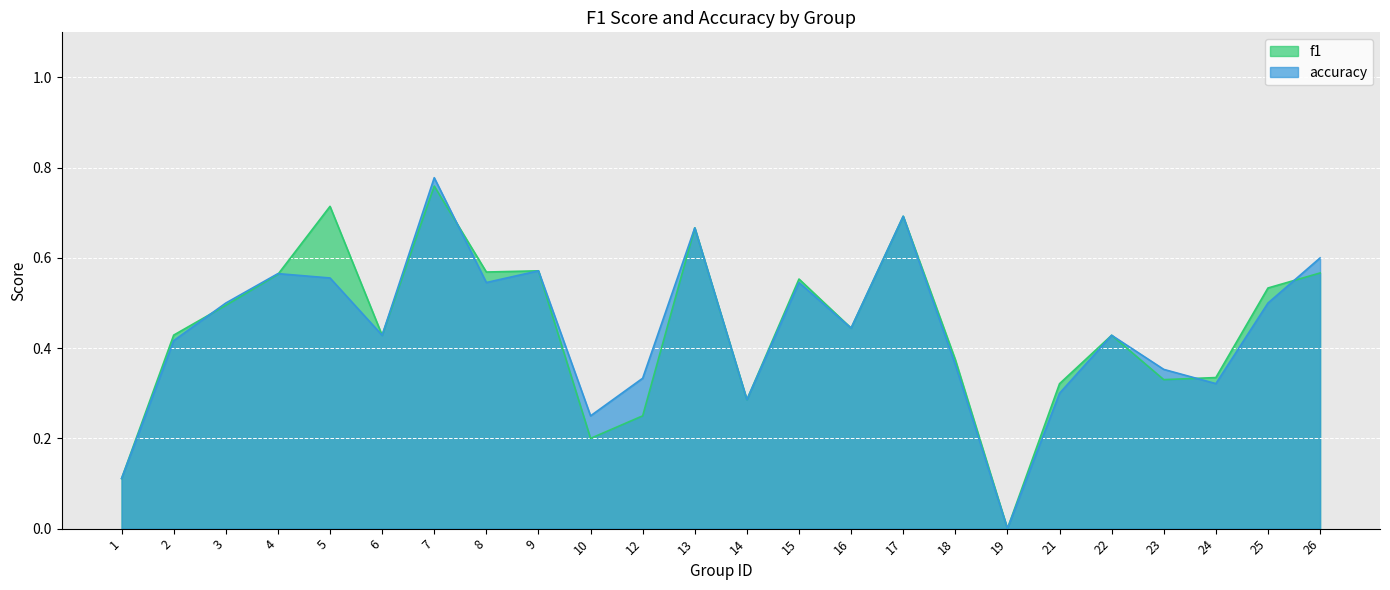

What is the sum of the accuracy values at 5 and 9?

1.1